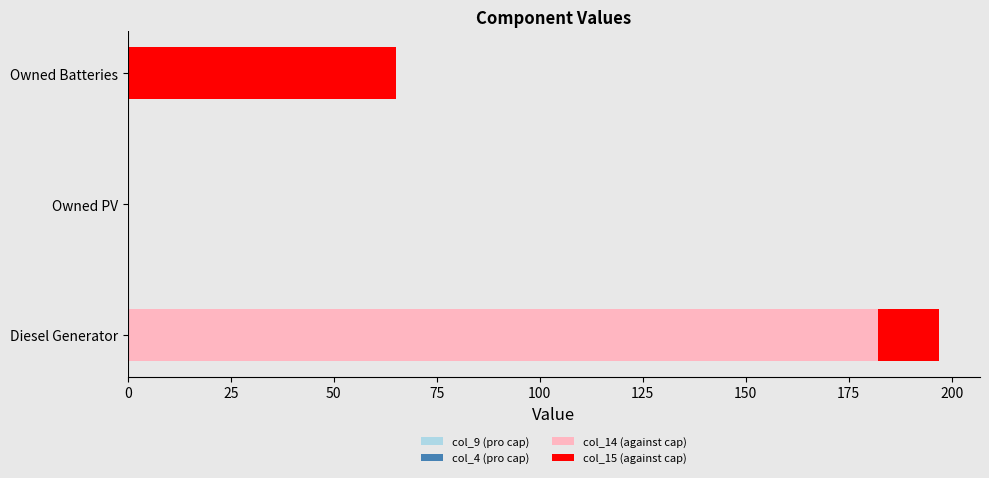

Rank the series by their maximum value, from lowest to highest.

col_9 (pro cap), col_4 (pro cap), col_15 (against cap), col_14 (against cap)